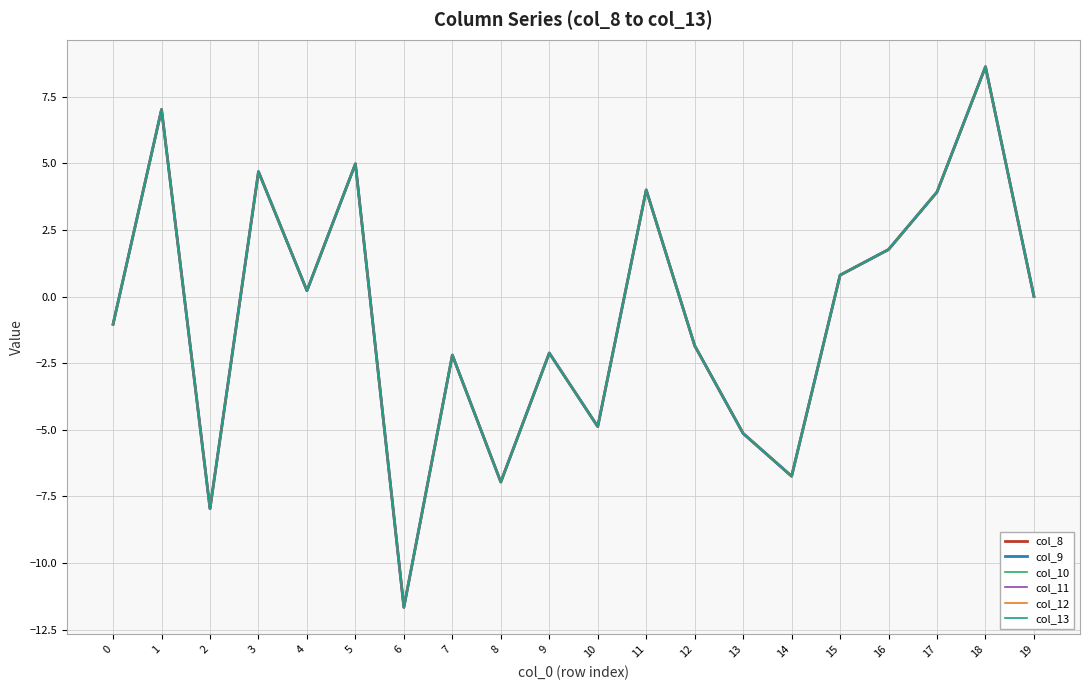

Does the chart display data point markers on the line(s)?

No